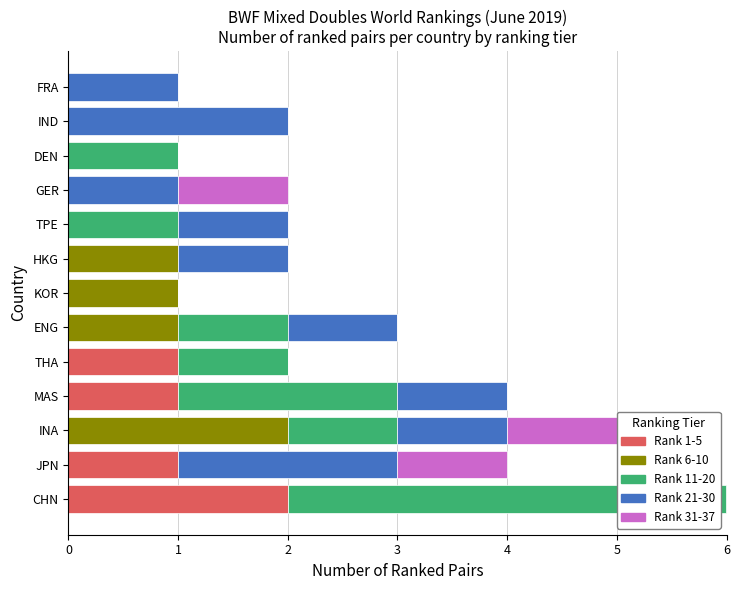

True or false: Rank 21-30 has a value of 2 at 11.

True